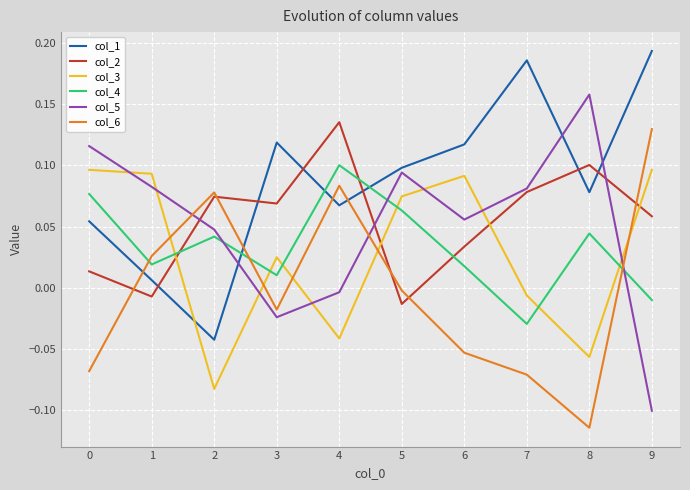

How many values in the col_2 series are below 0?

2